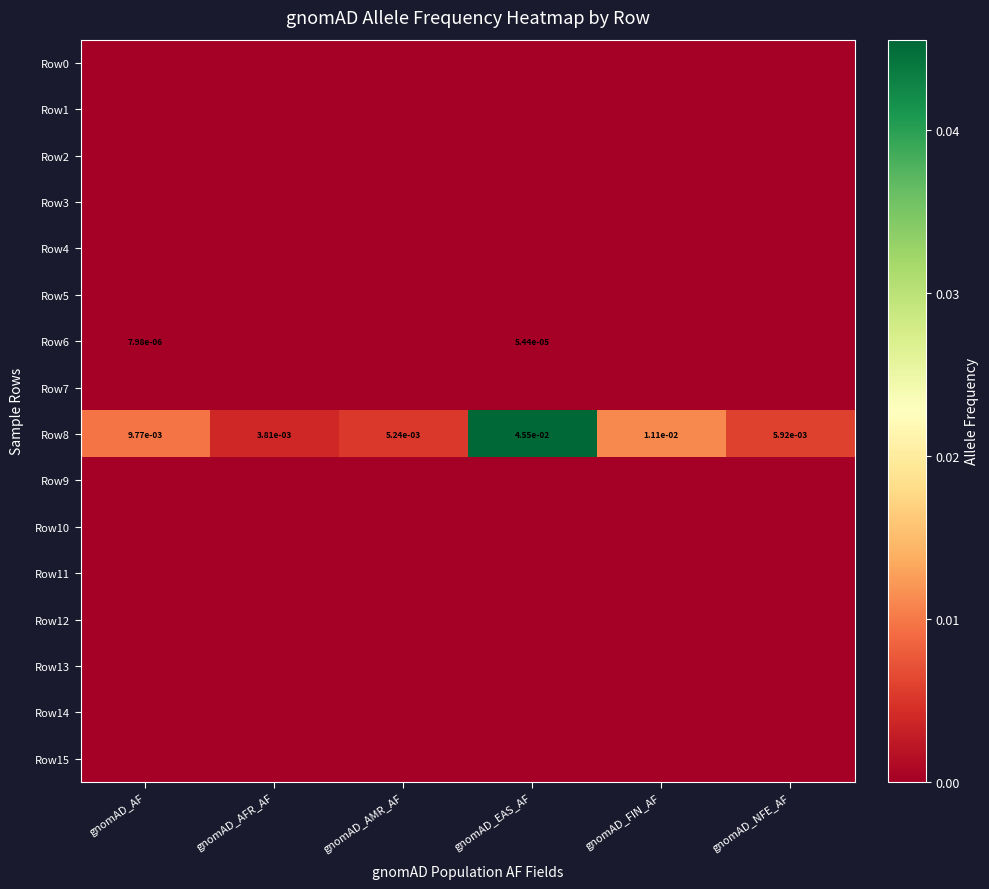

List the series in order of their peak value, highest first.

Row8, Row6, Row0, Row1, Row2, Row3, Row4, Row5, Row7, Row9, Row10, Row11, Row12, Row13, Row14, Row15